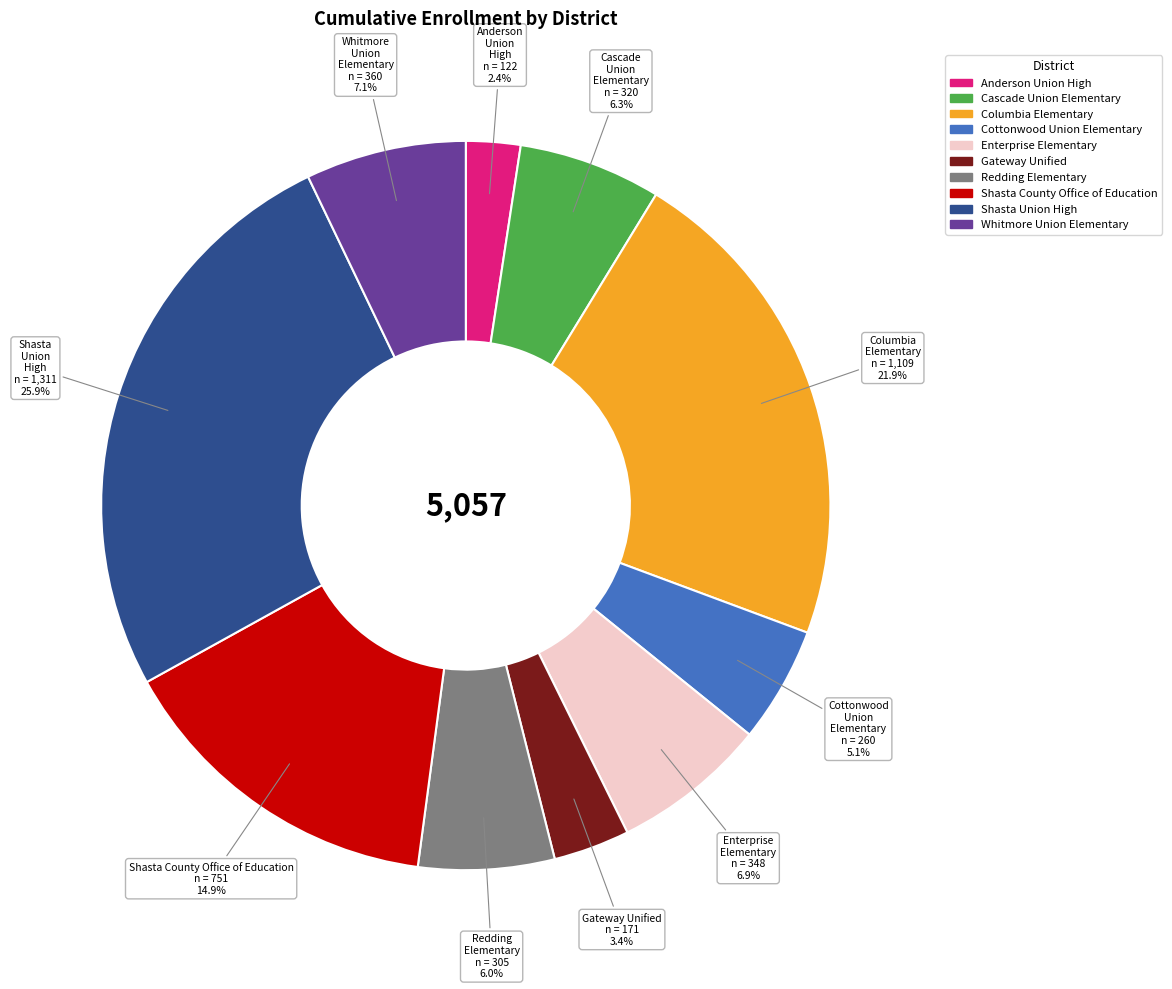

True or false: Gateway Unified accounts for 17% of the total.

False